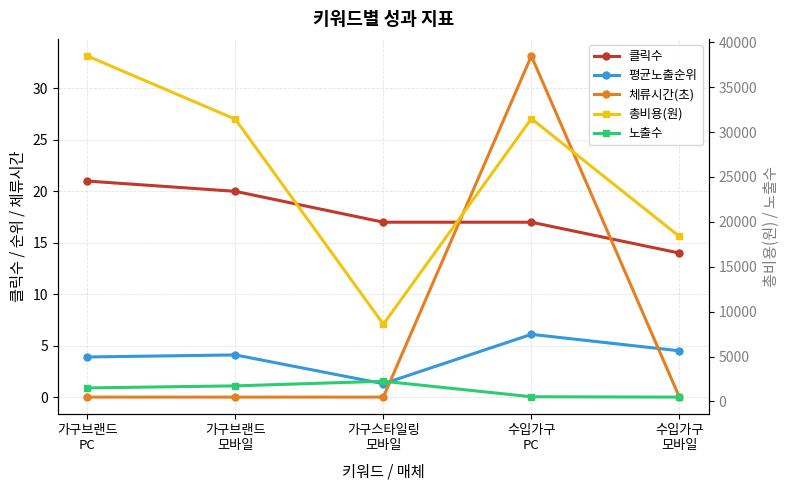

What is the label of the 1st point from the left?

가구브랜드
PC